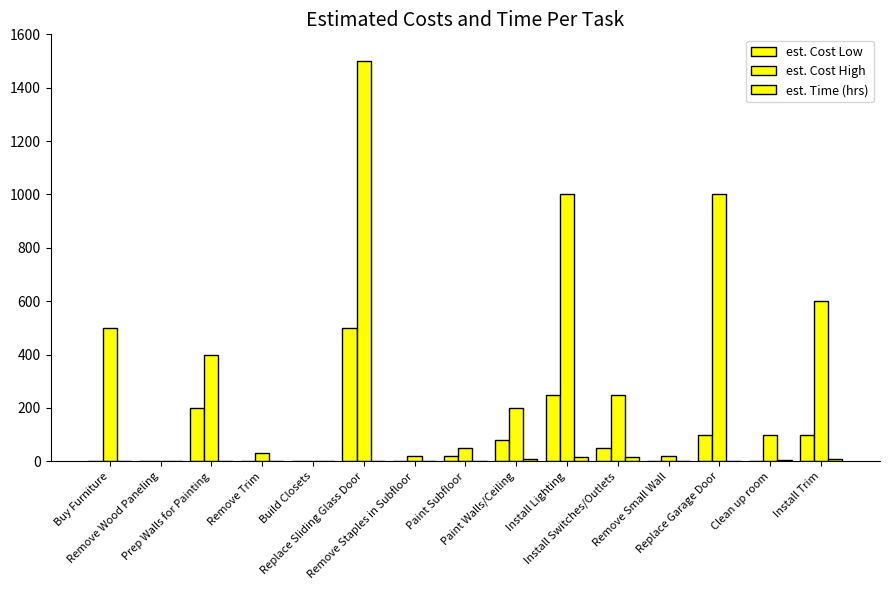

True or false: est. Cost Low has a value of 0.0 at Remove Staples in Subfloor.

True